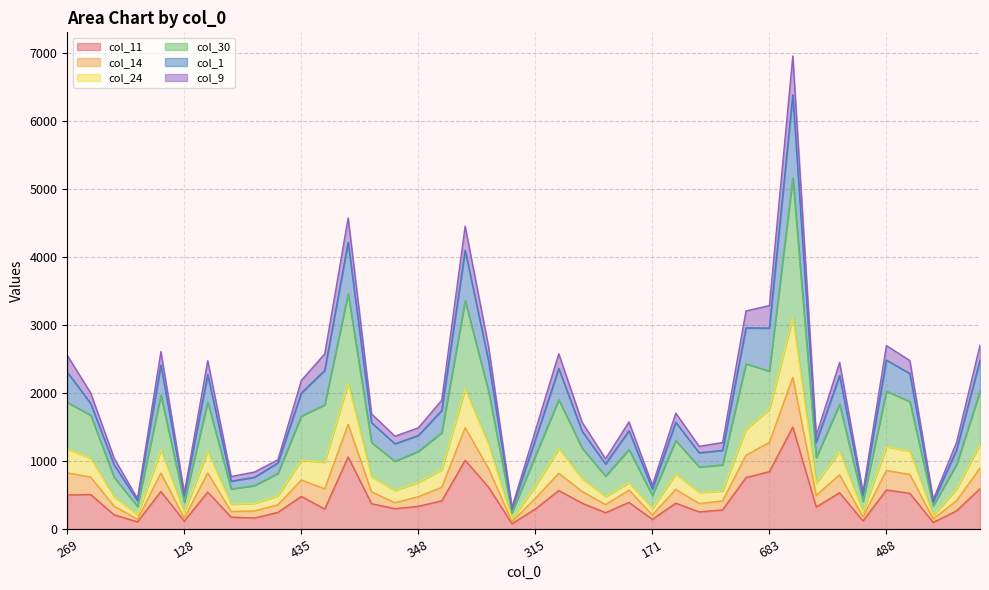

What is the label of the 16th point from the right?

353